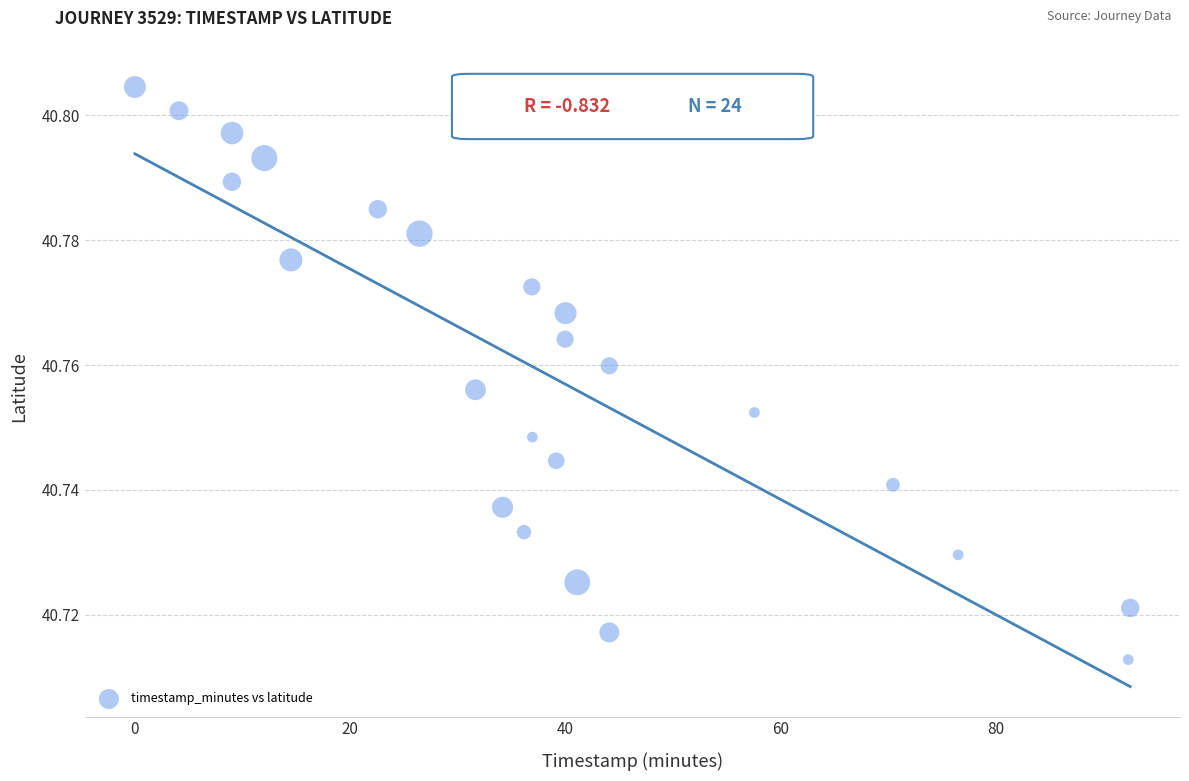

What is the range of X values (max minus min)?

92.4